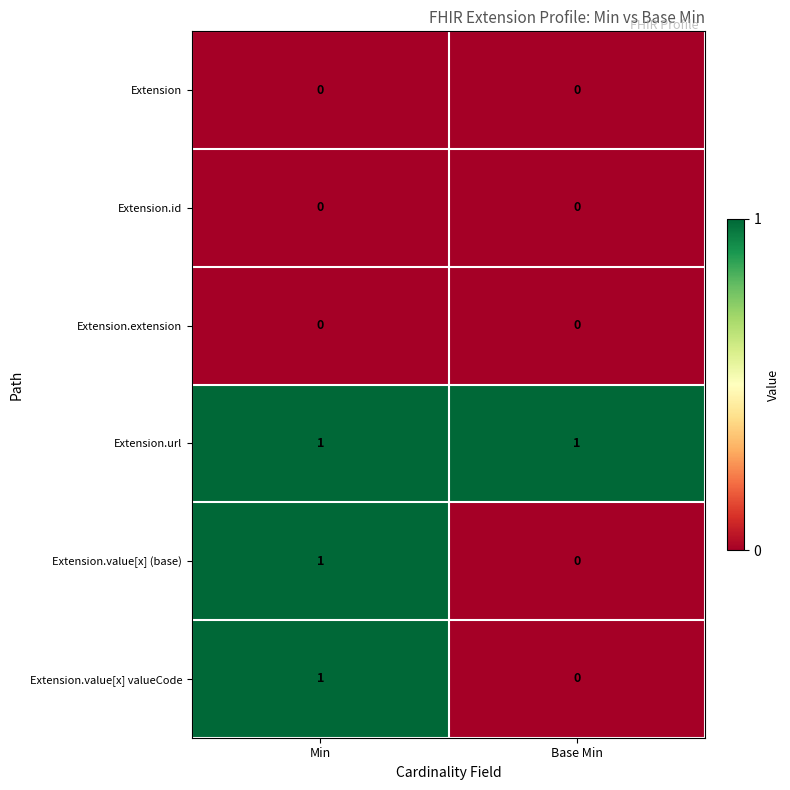

At which label does Extension.value[x] (base) reach its peak?

Min